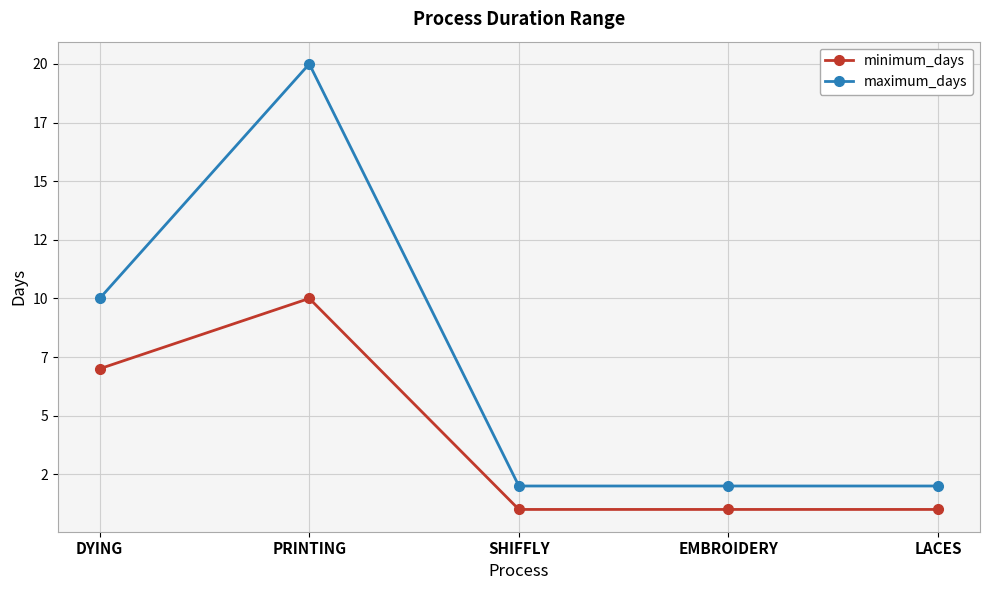

Is the value of maximum_days at LACES greater than the value of minimum_days at DYING?

No